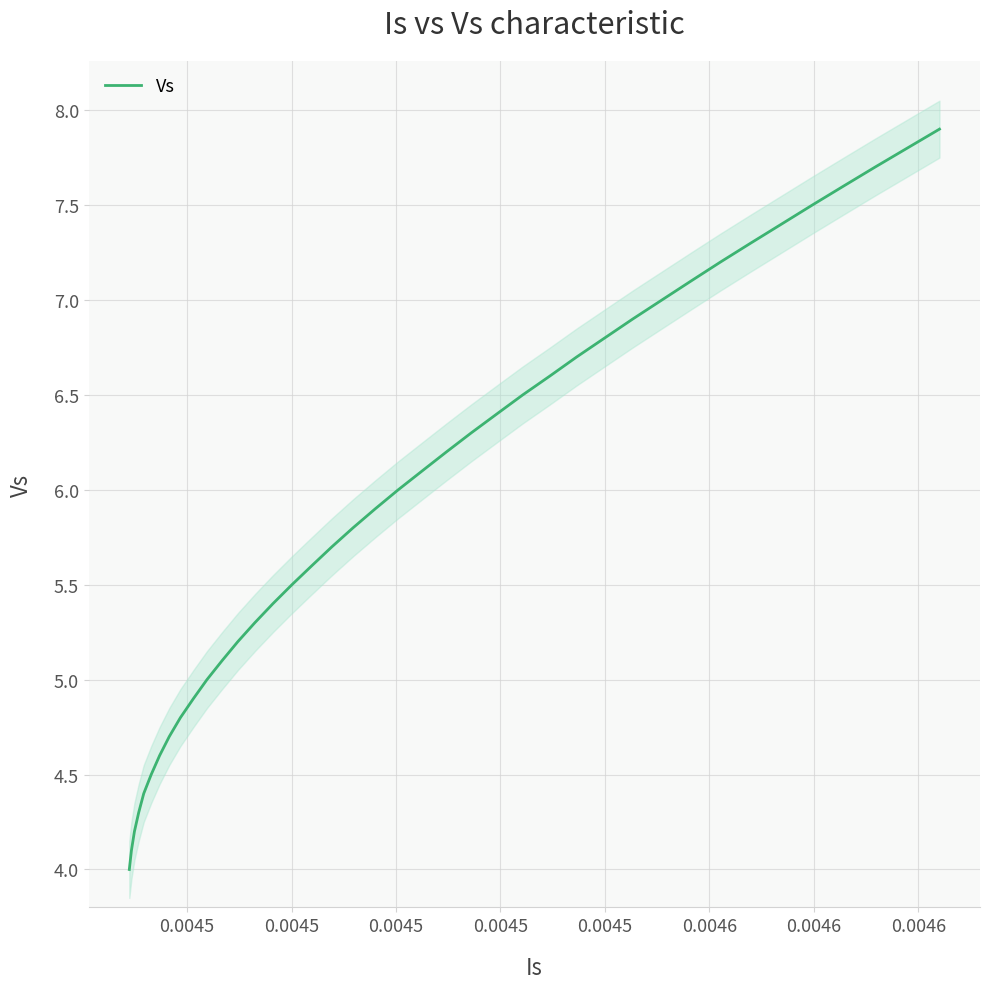

What is the minimum value for Vs?

4.0